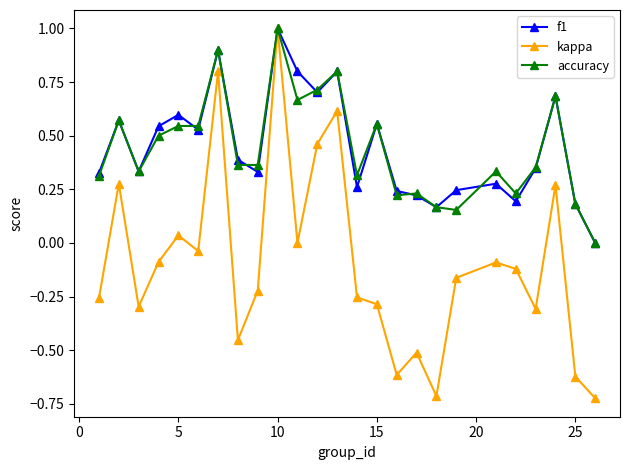

What is the difference between the maximum and minimum values in the f1 series?

1.0